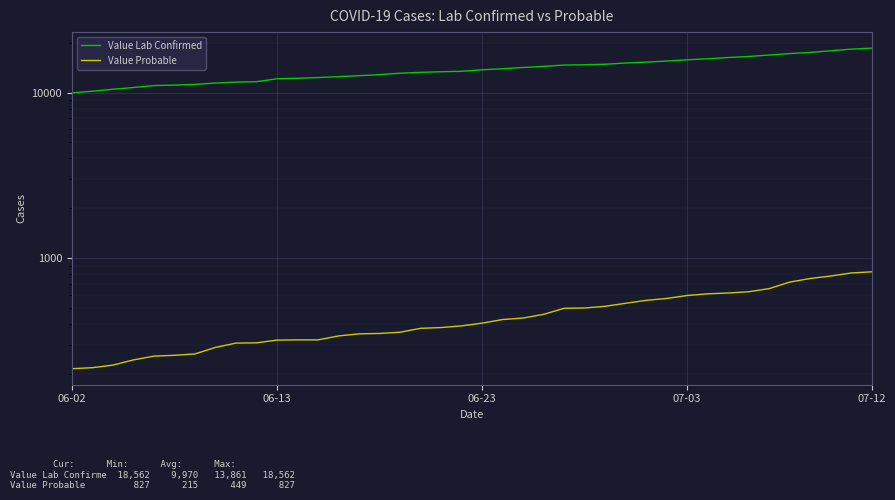

What is the value of the Value Probable point at the 16th from the left?

351